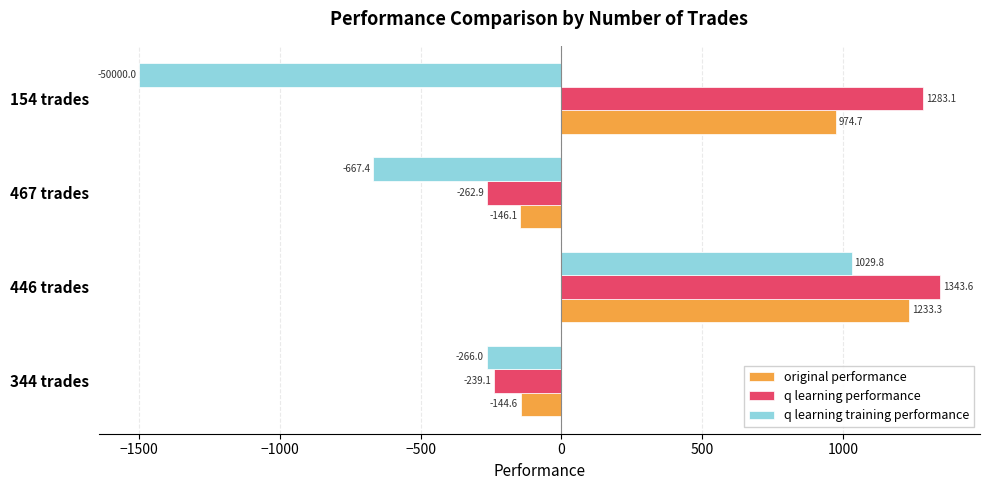

Which label corresponds to the smallest value in the chart?

154 trades